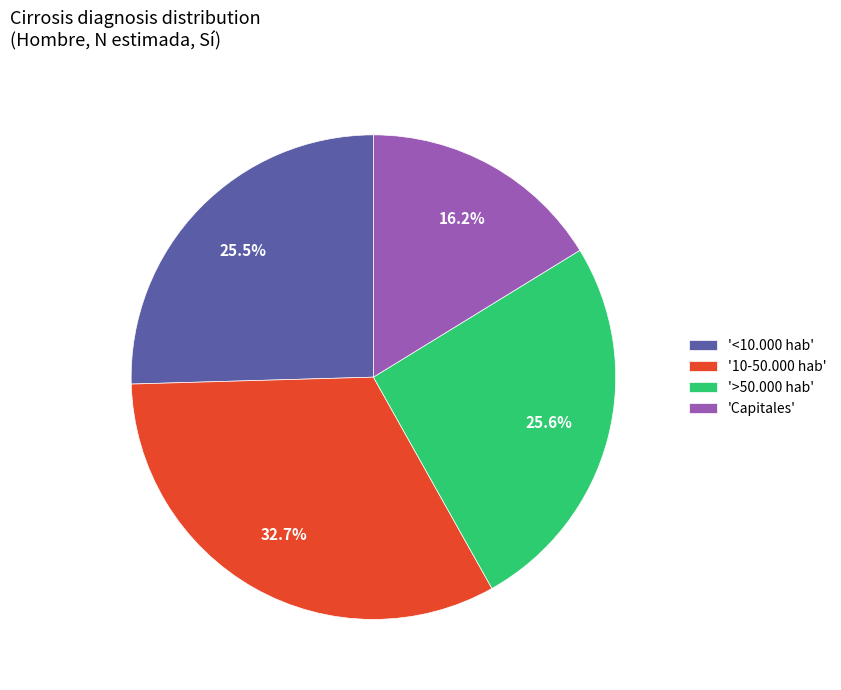

How many slices are in this pie chart?

4